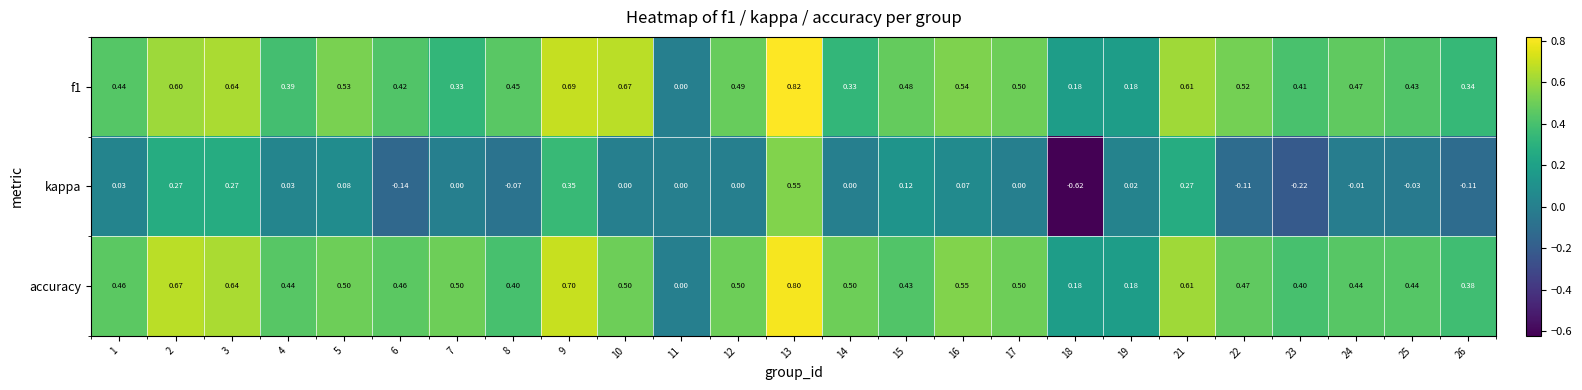

Which series changed the most between 14 and 18?

kappa